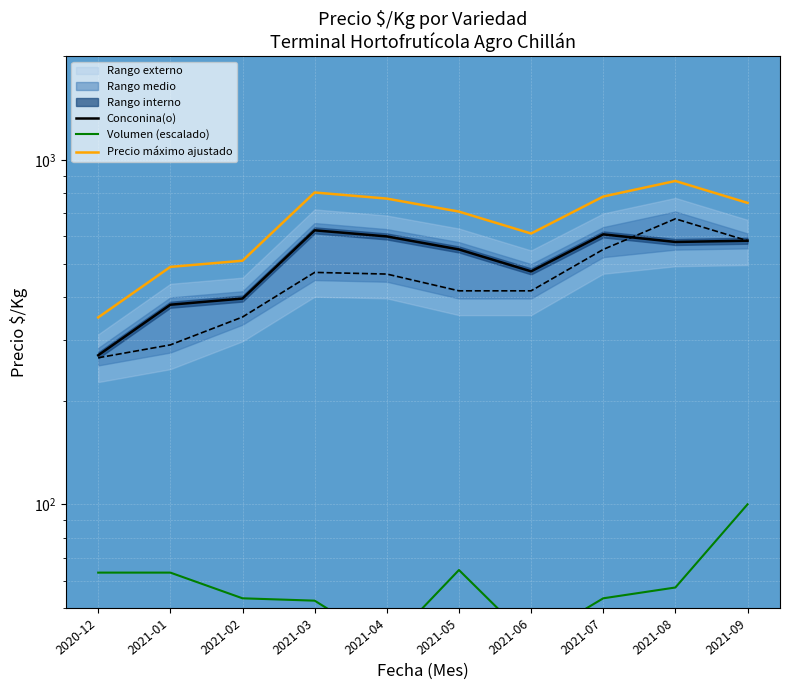

What is the value of the Conconina(o) point at the 7th from the left?

475.0